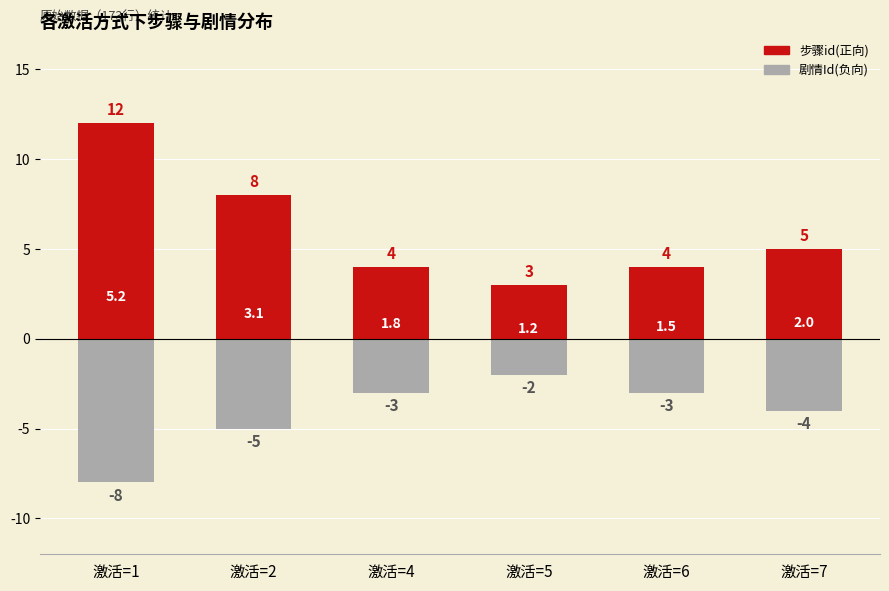

What is the difference between the maximum and minimum values in the 剧情Id(负向) series?

6